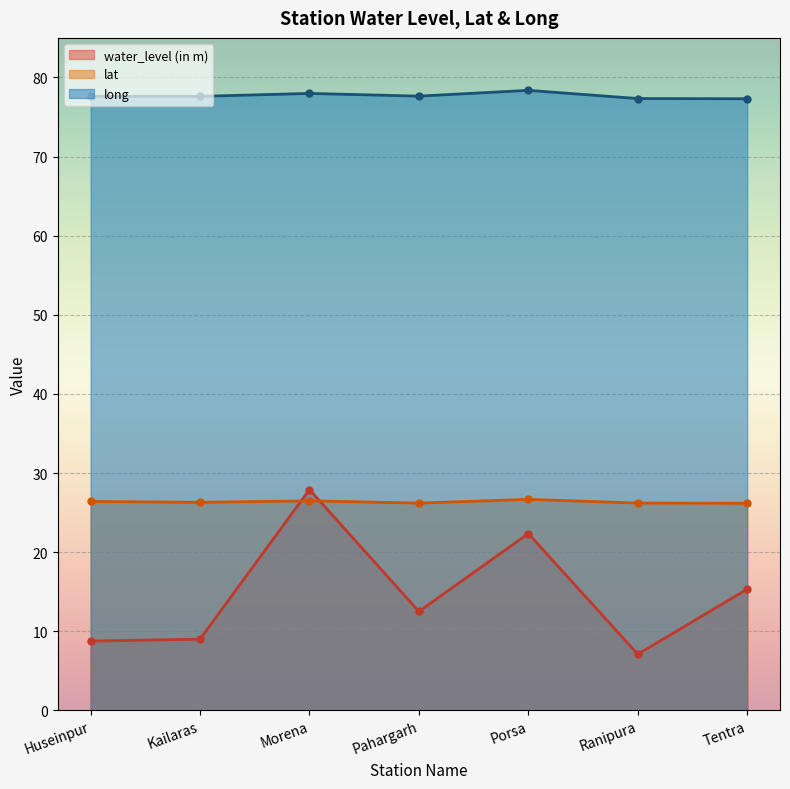

The long series shows 77.3 at Tentra. True or false?

True